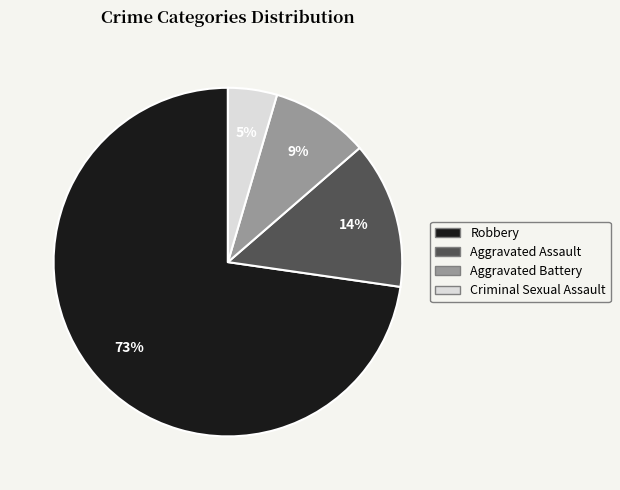

Is there any slice that represents more than half of the pie?

Yes